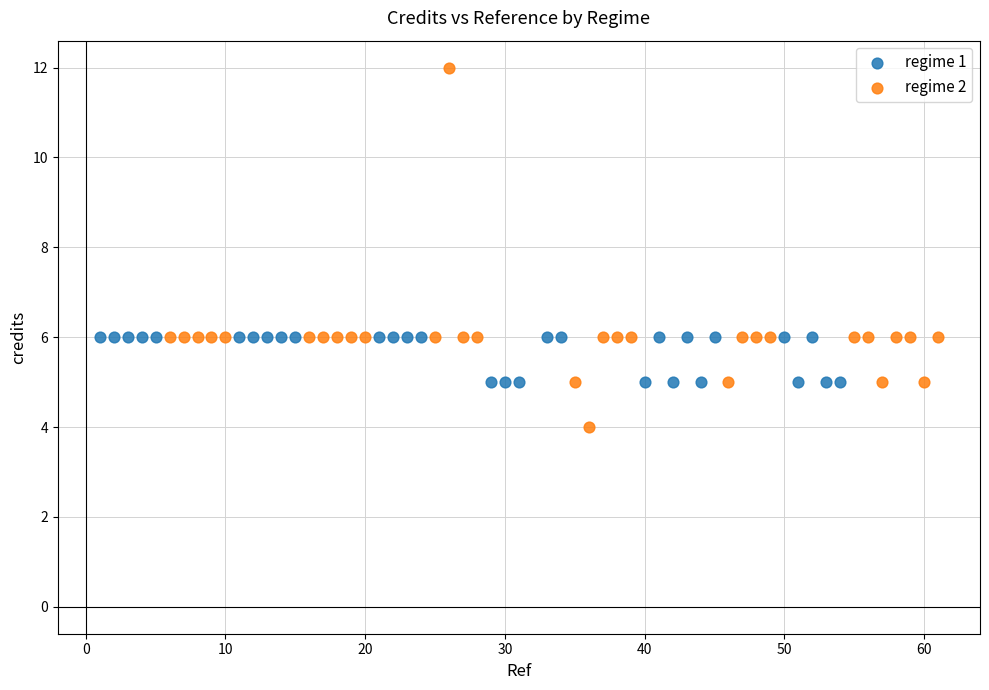

Which series reaches the maximum Y coordinate?

regime 2